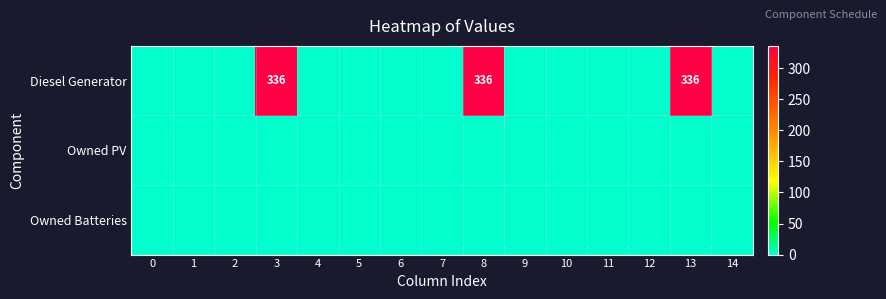

What is the average value of the Diesel Generator series?

67